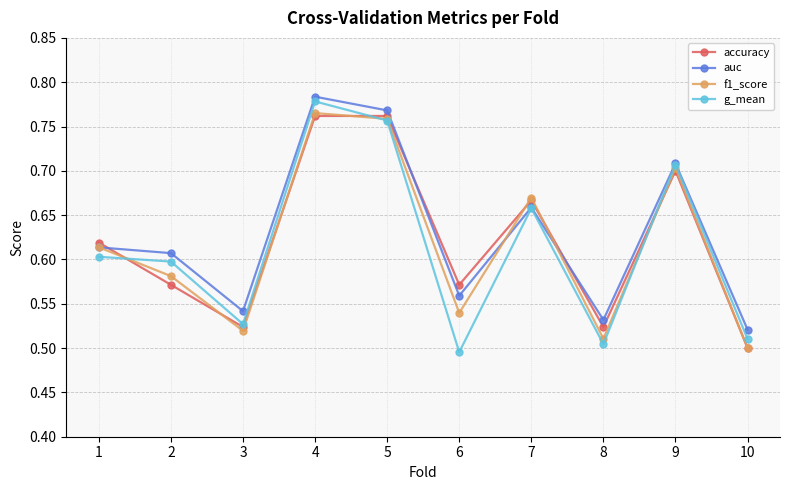

List the labels in order of auc value, largest first.

4, 5, 9, 7, 1, 2, 6, 3, 8, 10